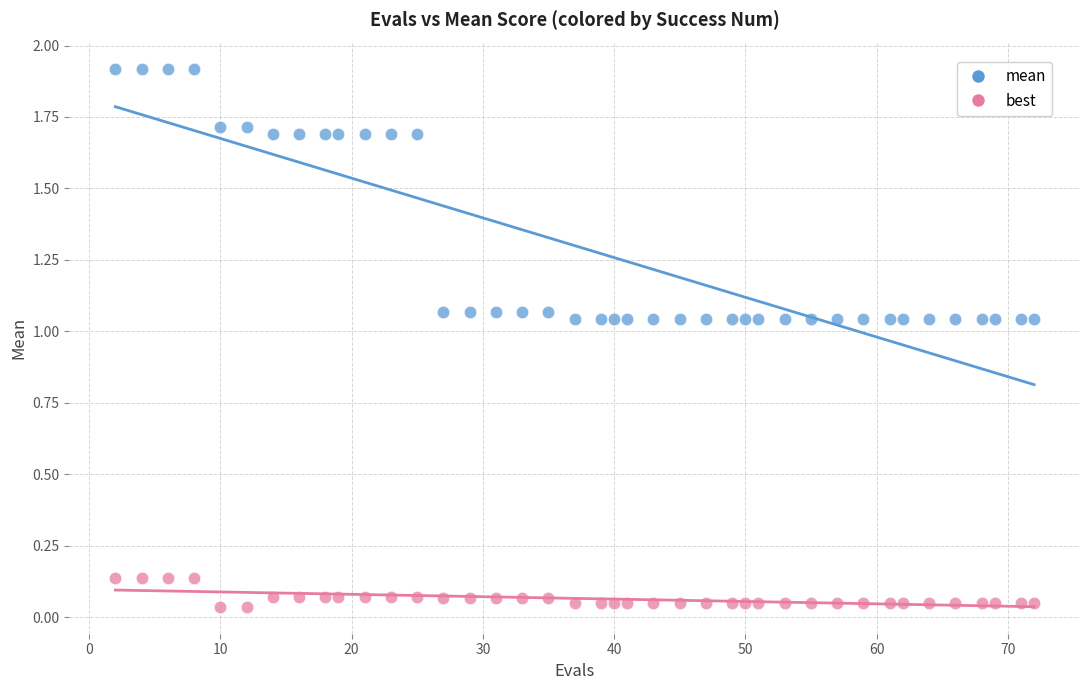

Which series contains the highest Y value?

mean